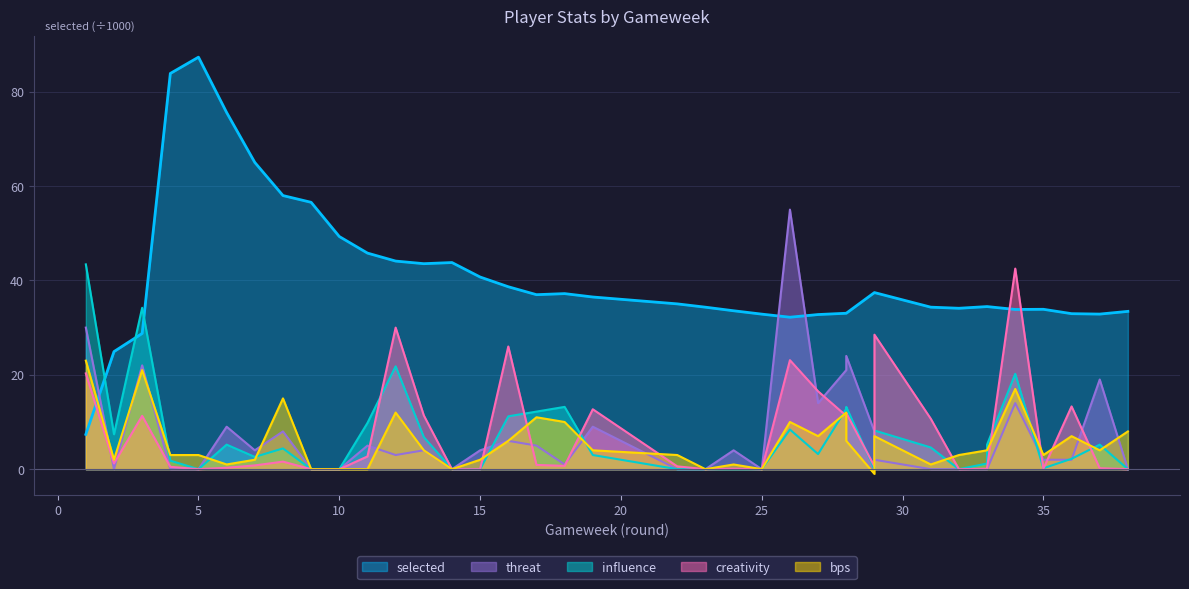

What is the value of the creativity point at the 17th from the left?

0.9